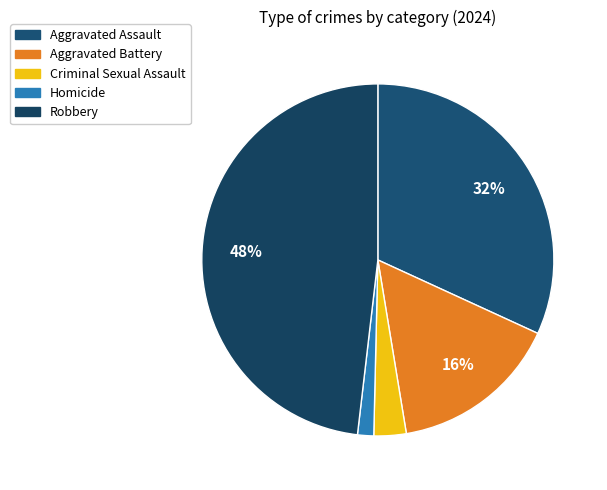

To the nearest percent, what portion does Homicide represent?

1%